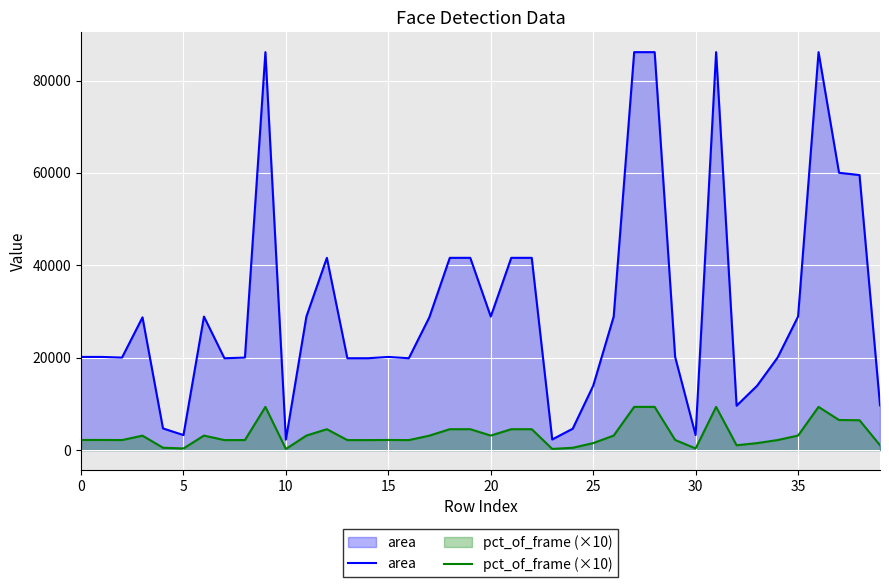

How many categories are shown in the chart?

40